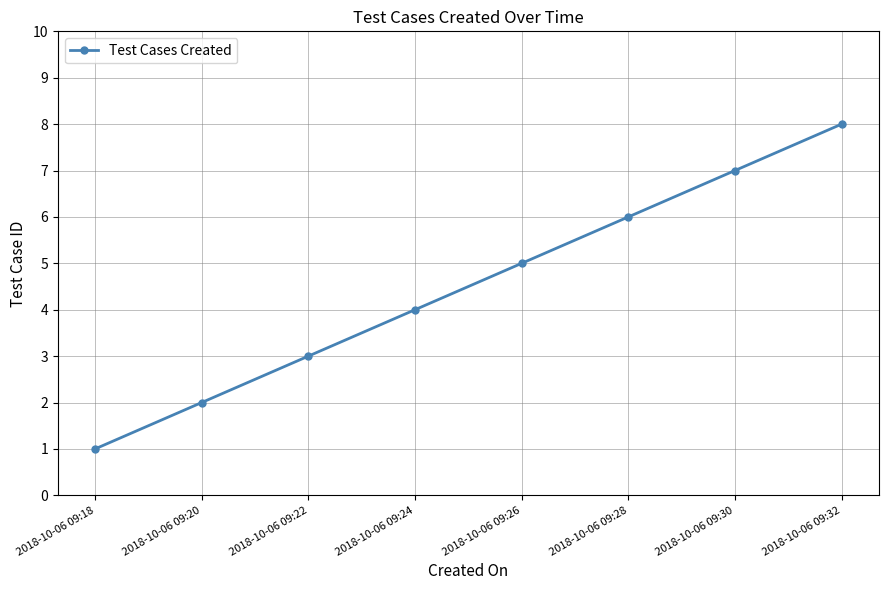

The value at 2018-10-06 09:26 is 3. True or false?

False